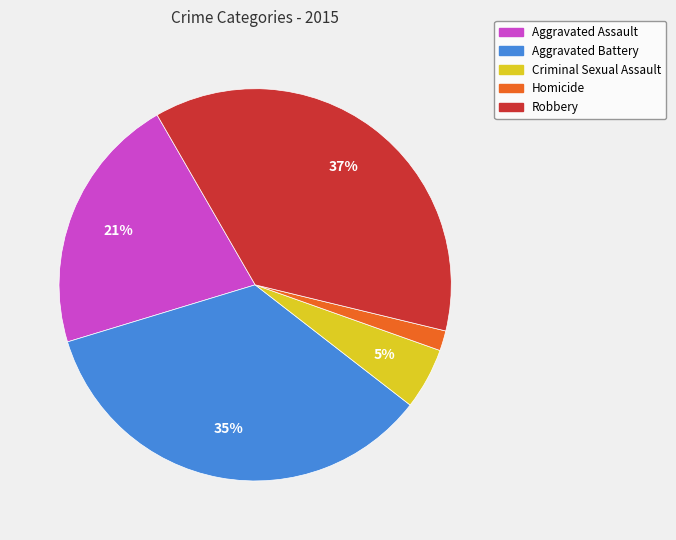

To the nearest percent, what percentage of the pie is Criminal Sexual Assault?

5%